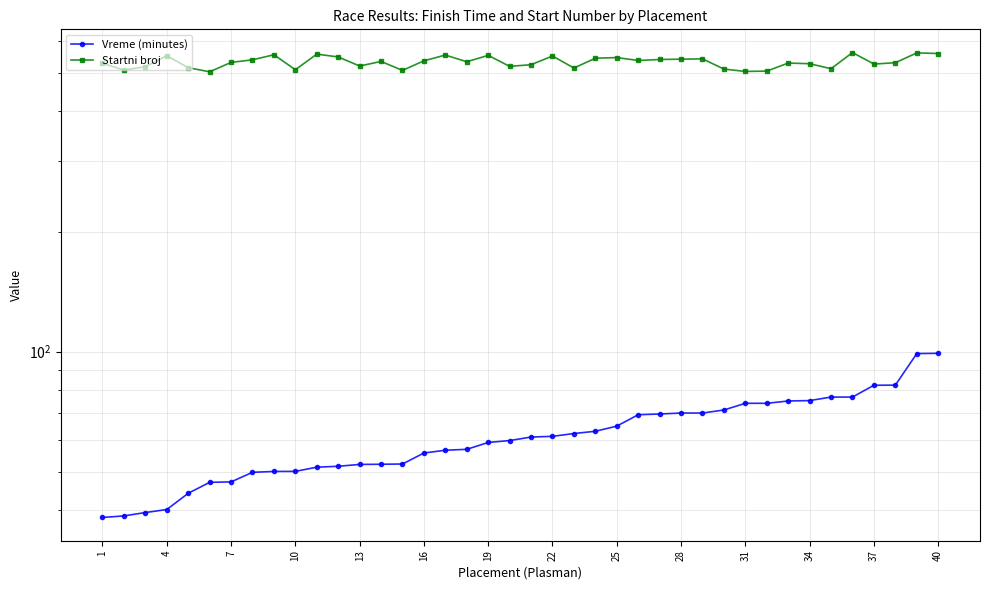

What is the average value of the Vreme (minutes) series?

61.8